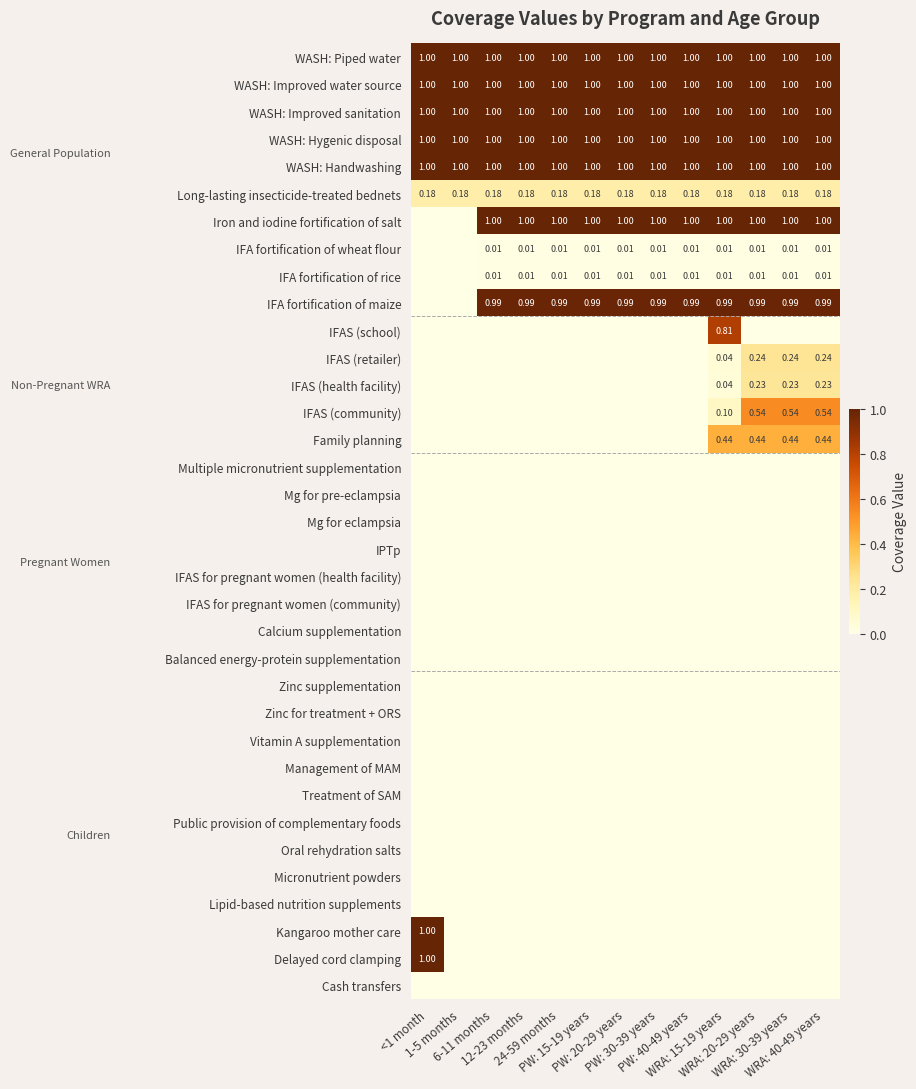

What is the difference between the highest and lowest values at WRA: 20-29 years?

1.0